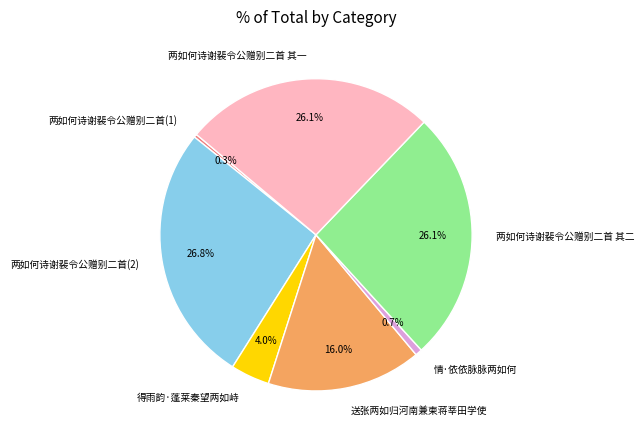

To the nearest percent, what is the difference between the largest and smallest slice percentages?

26%